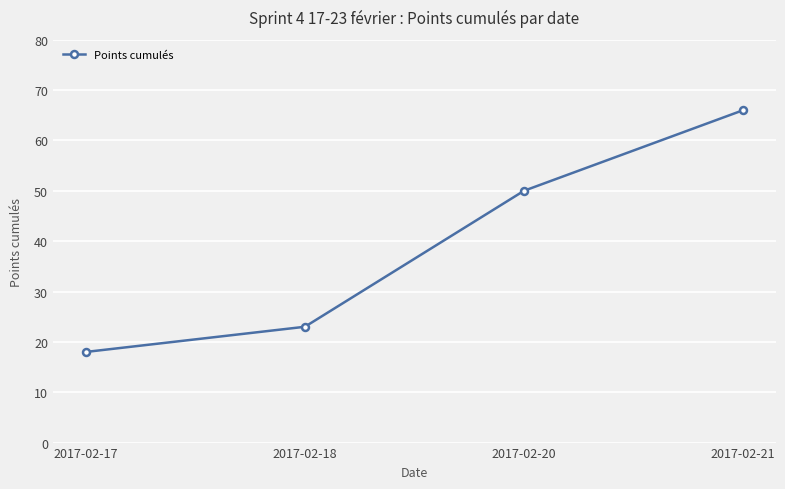

Rank the categories by value from highest to lowest.

2017-02-21, 2017-02-20, 2017-02-18, 2017-02-17